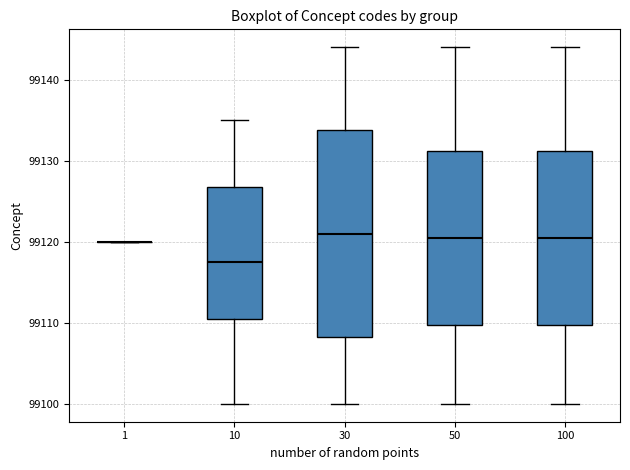

Comparing the boxes themselves (not the whiskers), which one is the tallest?

30